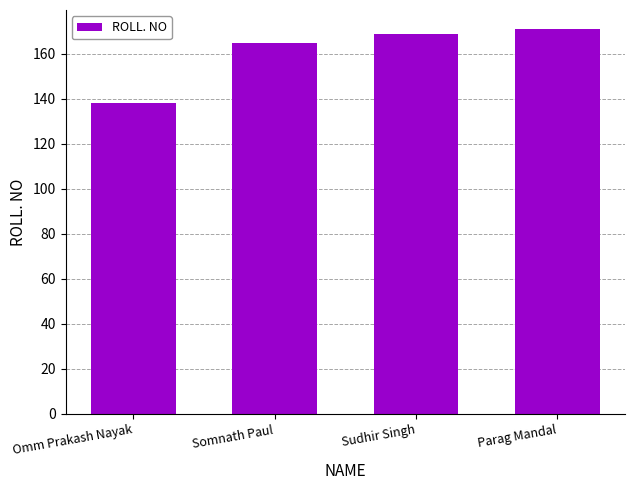

What is the difference between the maximum and minimum values?

33